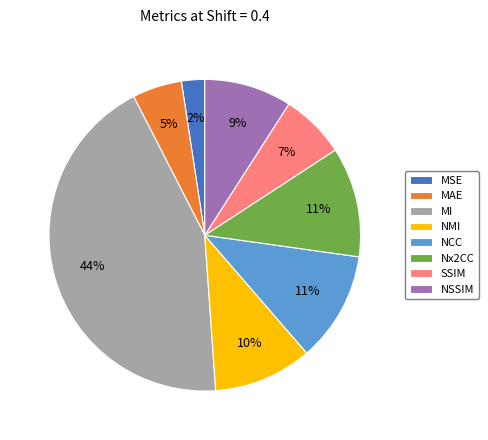

Do MI and NCC together represent more than half of the pie?

Yes